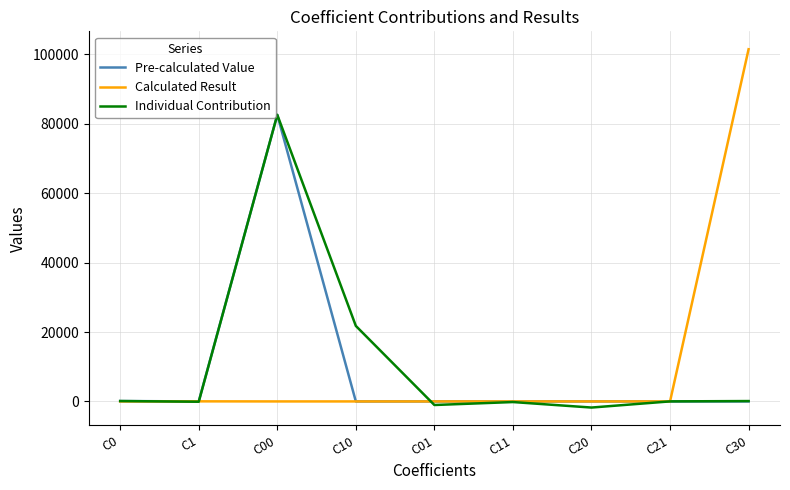

At which category is the sum across all series the highest?

C00